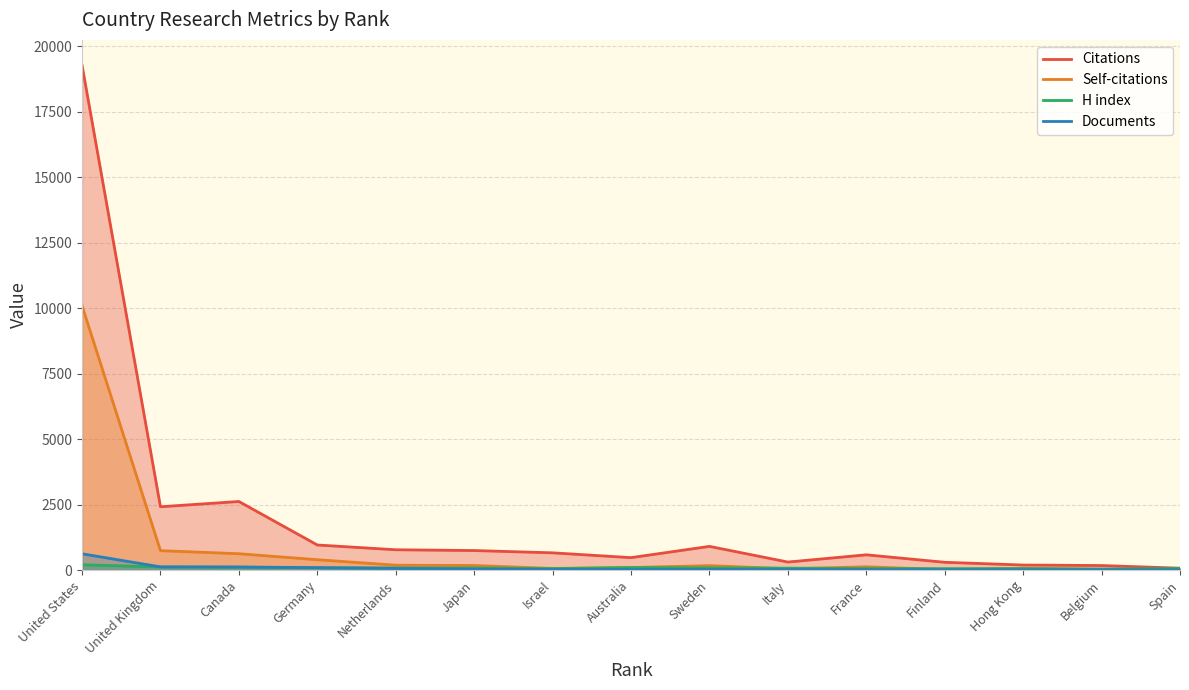

How many series are shown in this chart?

4